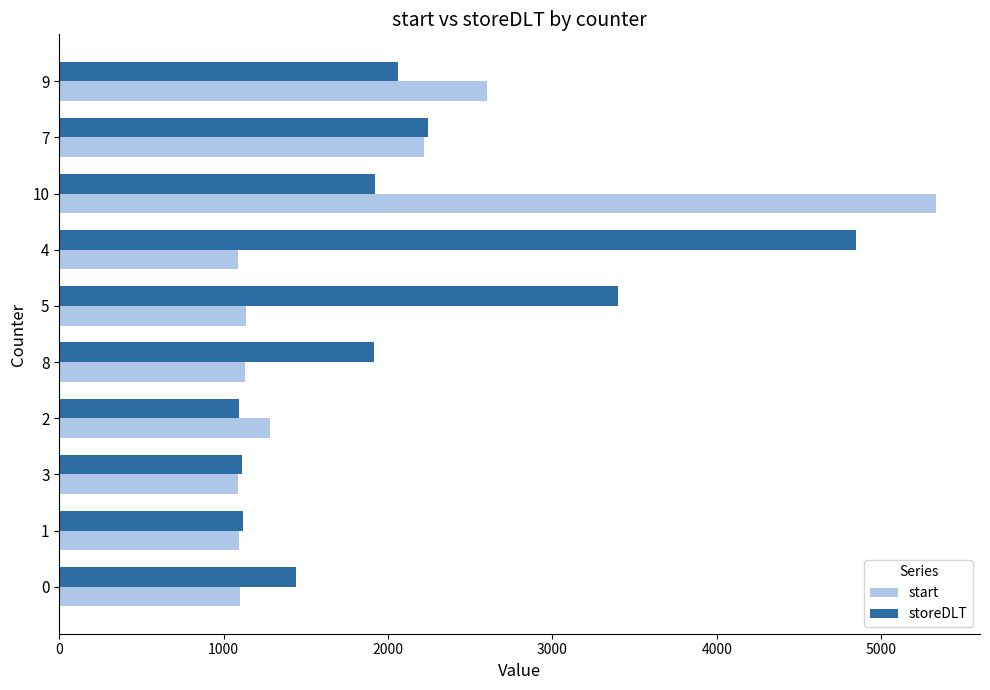

The value of start at 10 is 1359. True or false?

False